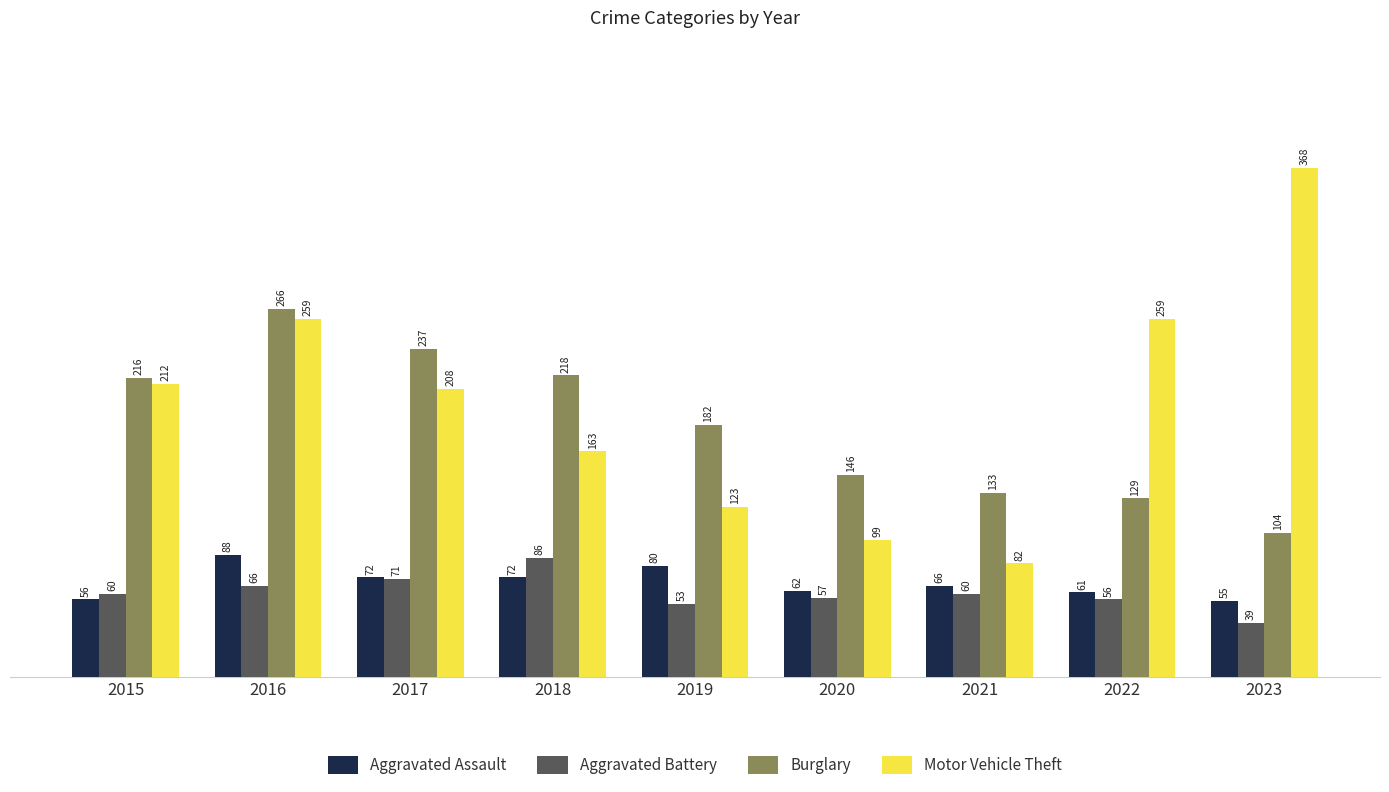

What is the smallest value displayed?

39